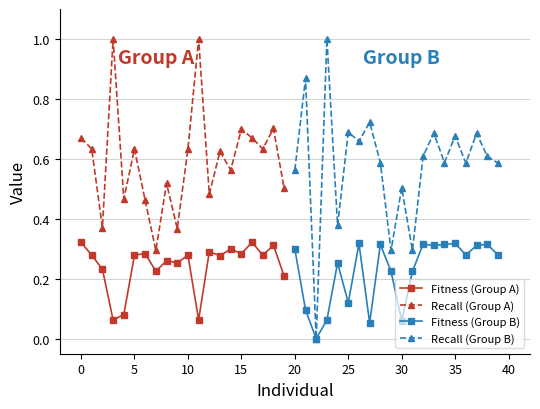

True or false: Fitness (Group A) has more than 0 interior local peaks.

True